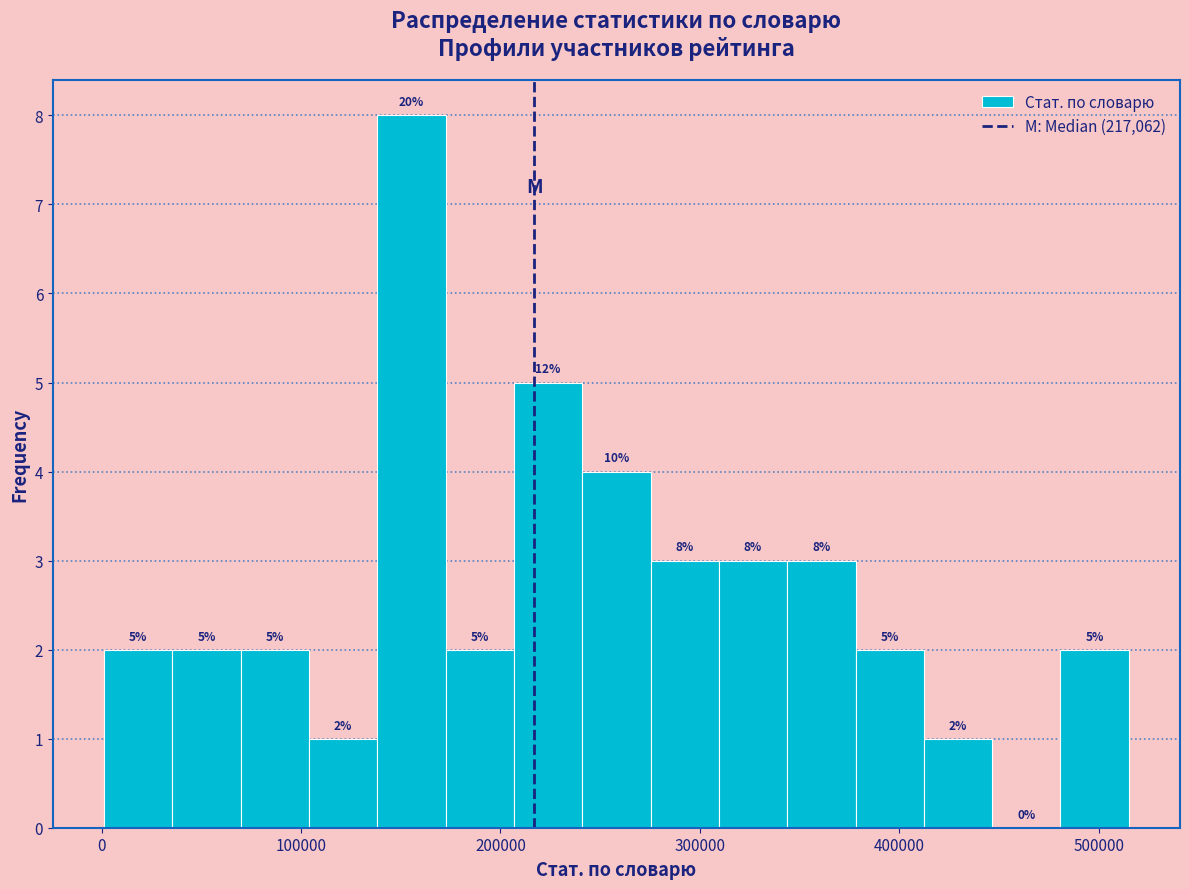

Read against the x-axis, roughly where is the centre of the tallest bar?

160000